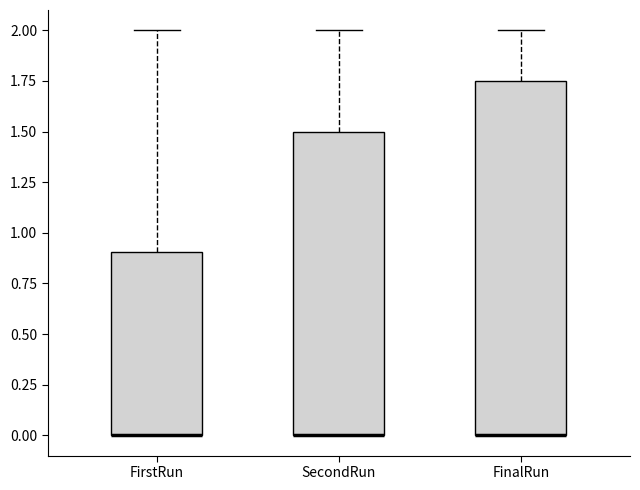

Where is the upper edge of the box for FirstRun on the y-axis? The values are not printed on the chart, so give them approximately, as read against the axis.

0.90